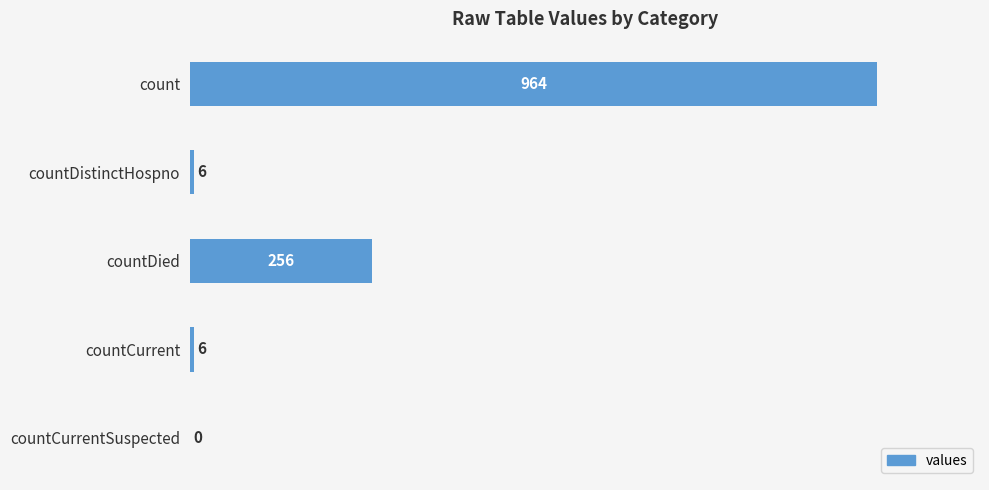

The value at countCurrent is 6. True or false?

True